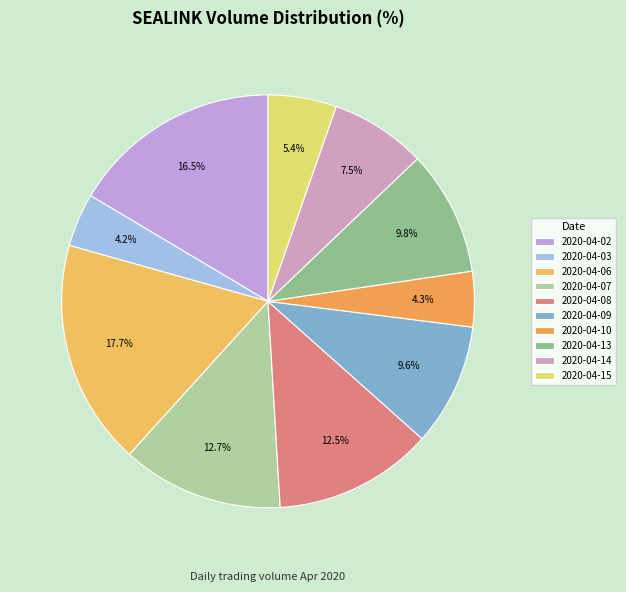

What is the ratio of the value at 2020-04-03 to the value at 2020-04-02?

0.3